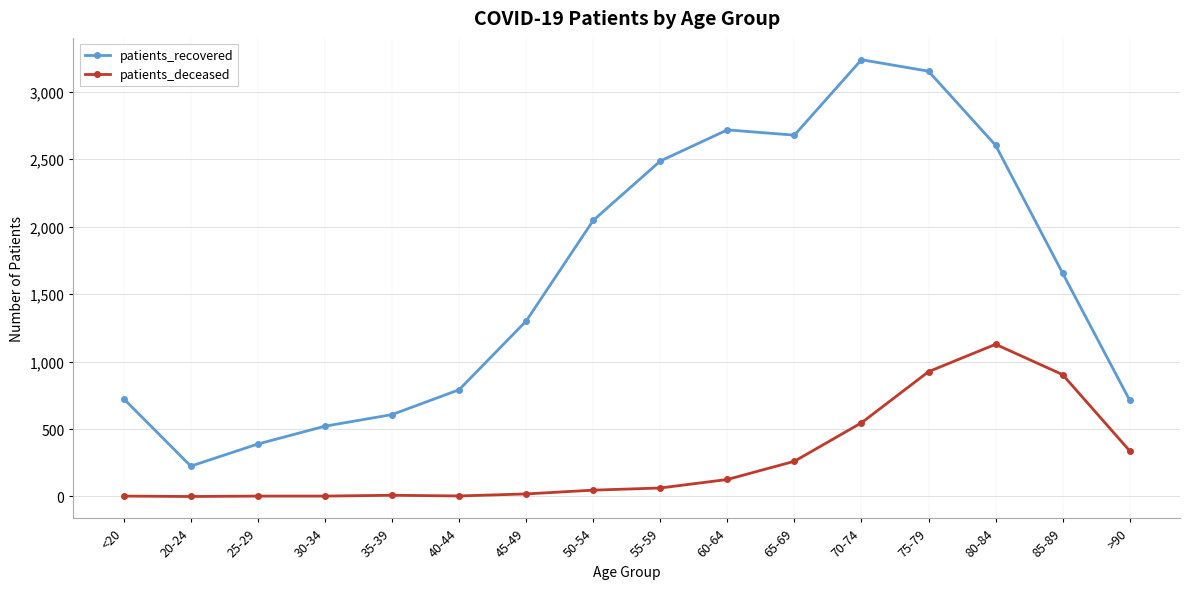

How many data points does each series have?

16